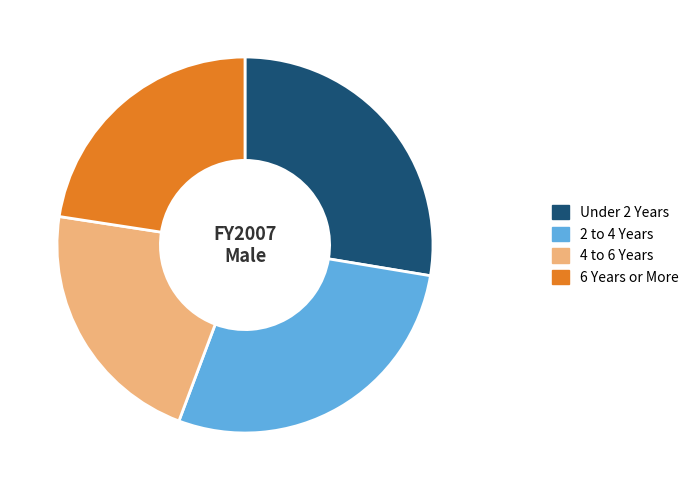

The 2 to 4 Years slice represents 21% of the pie. True or false?

False